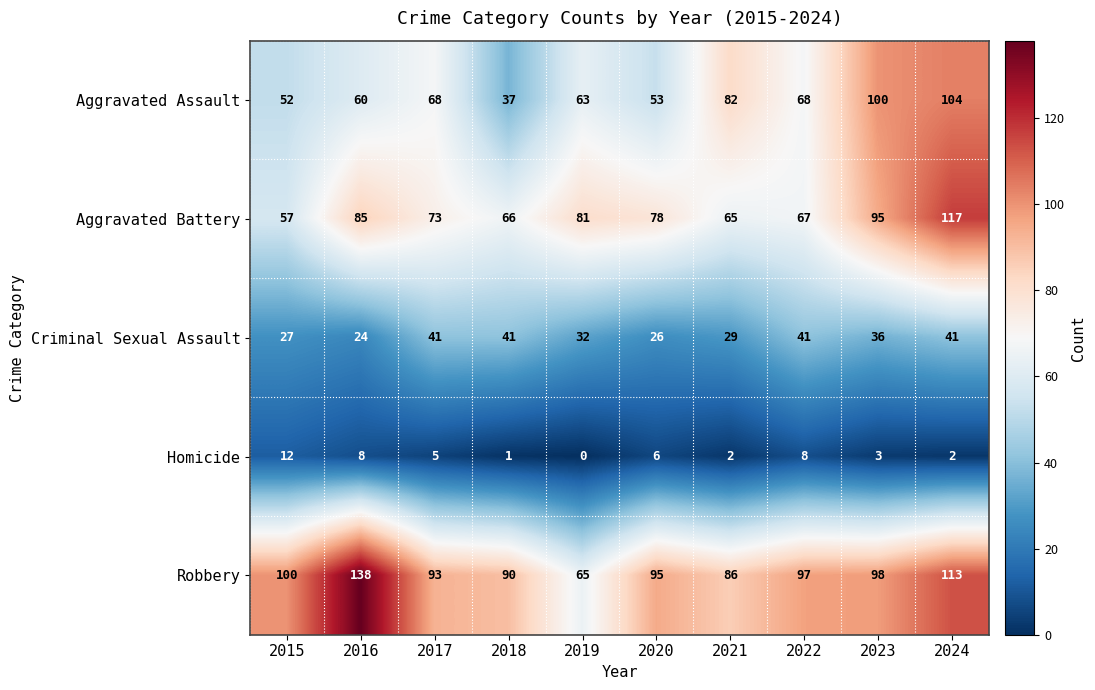

How many data points does each series have?

10